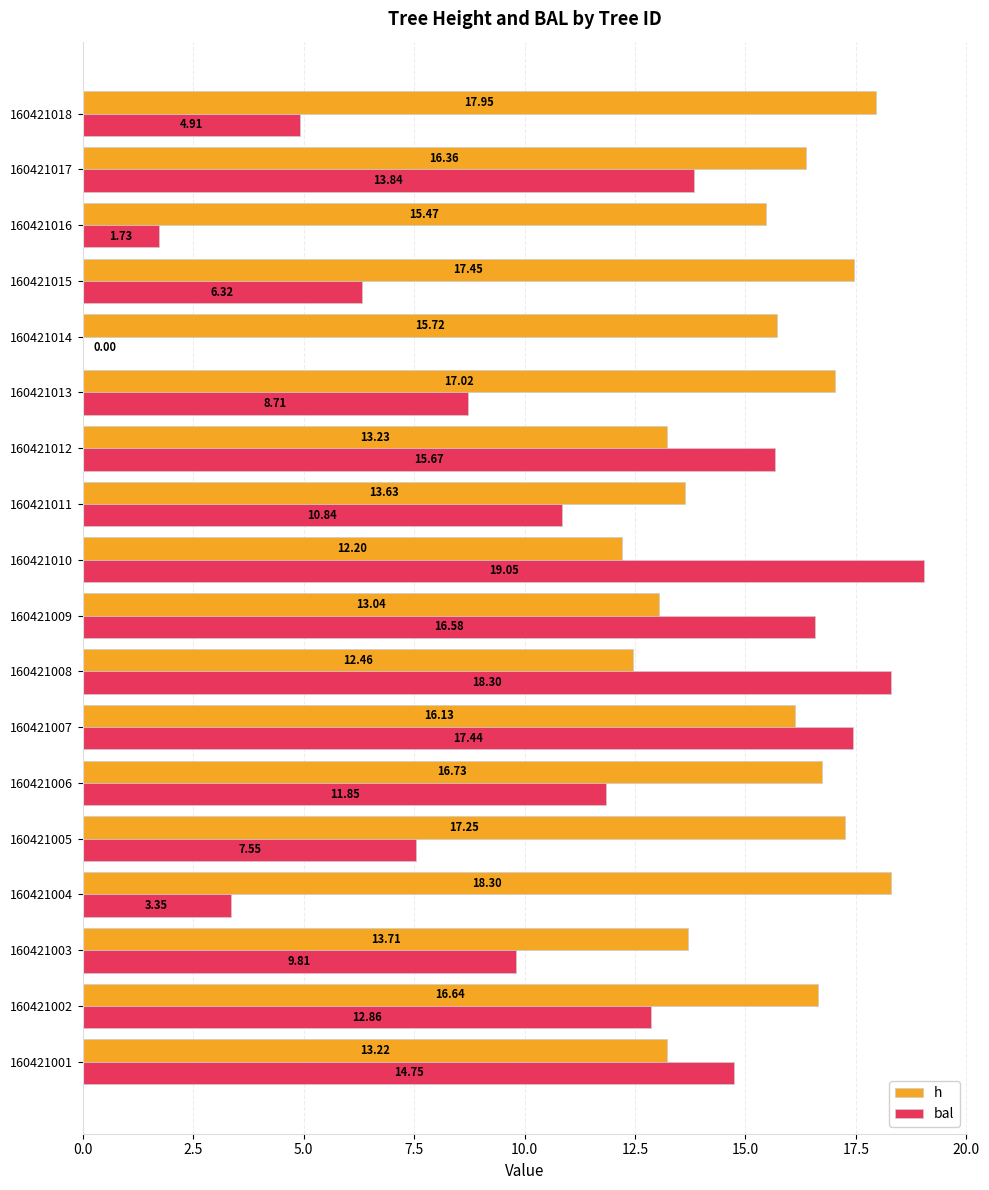

What is the total value across all series at 160421003?

23.5